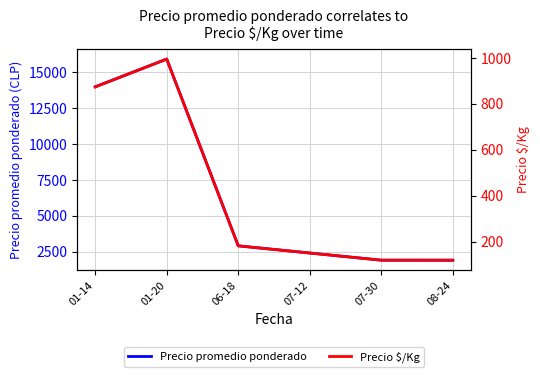

True or false: Precio promedio ponderado and Precio $/Kg cross at least once.

False